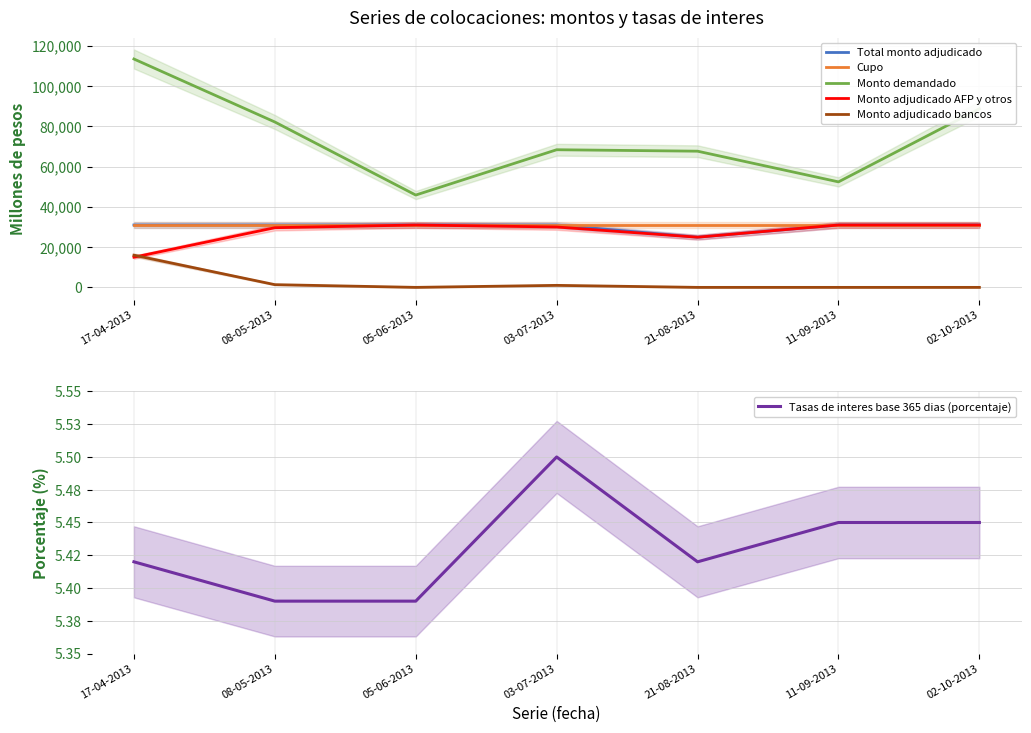

True or false: Monto adjudicado AFP y otros and Cupo cross at least once.

False